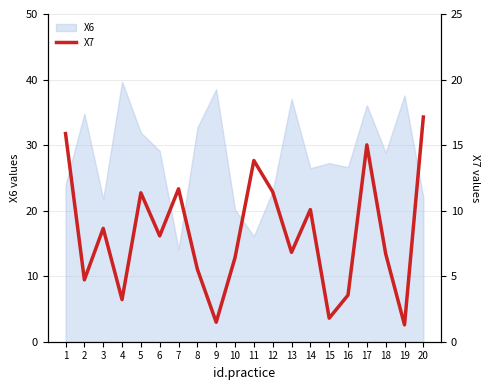

What is the maximum value for X6?

39.7